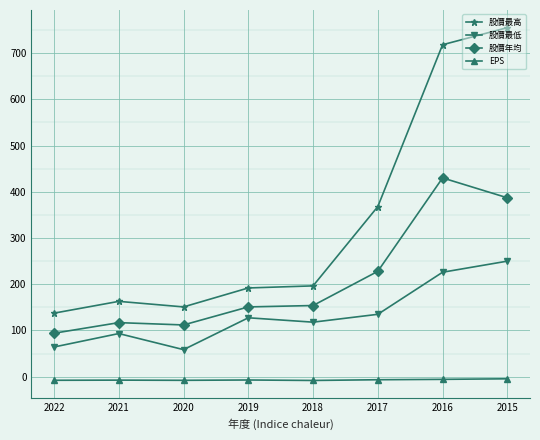

How many data points does each series have?

8